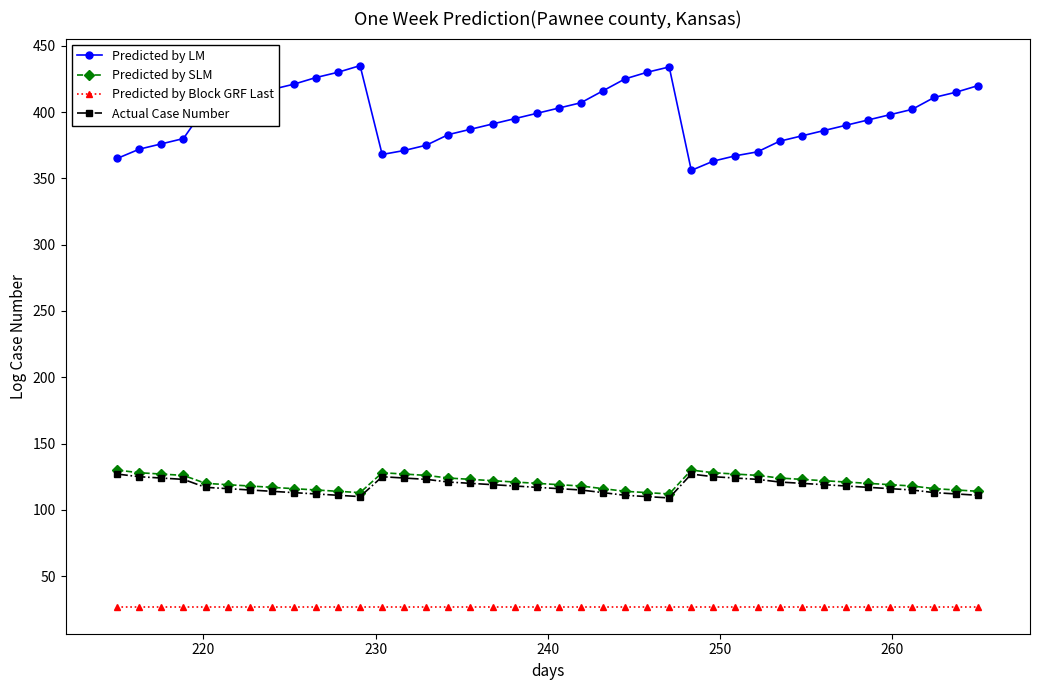

True or false: Predicted by SLM and Predicted by LM cross at least once.

False